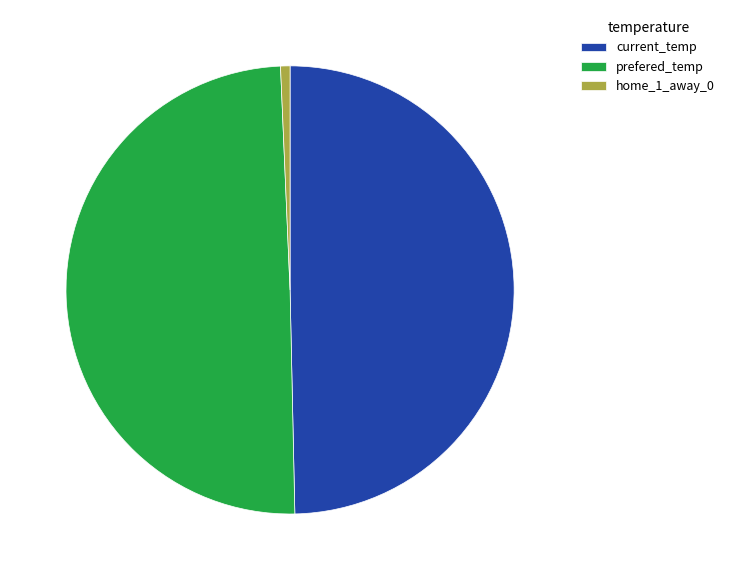

What is the ratio of the value at prefered_temp to the value at current_temp?

1.0